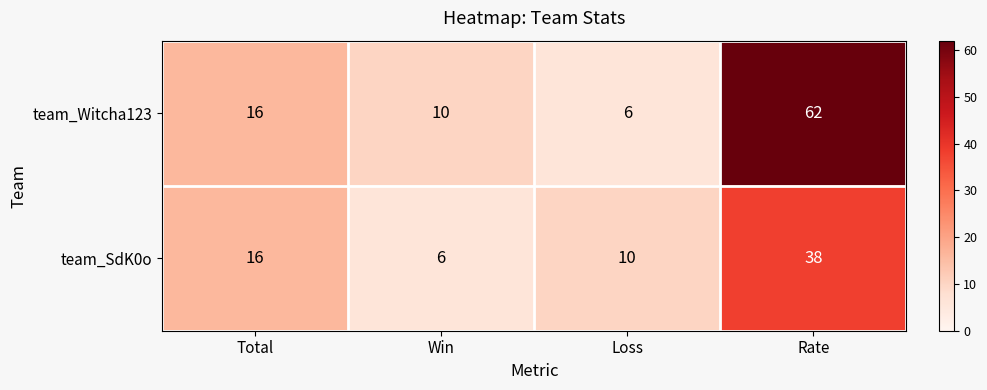

What is the average value of the team_Witcha123 series?

24